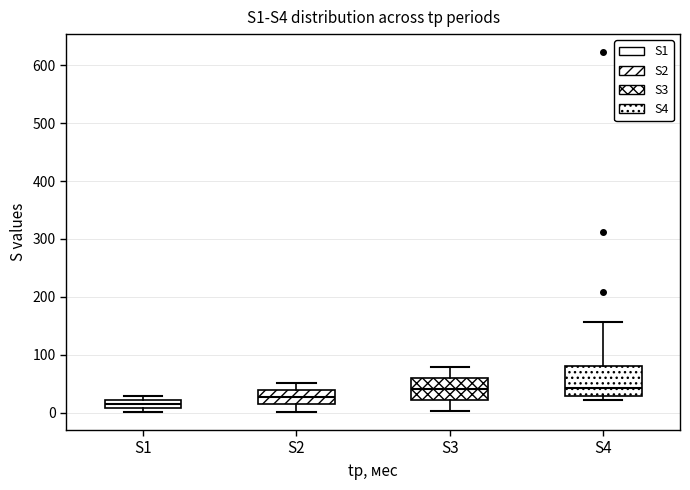

Comparing the boxes themselves (not the whiskers), which one is the tallest?

S4